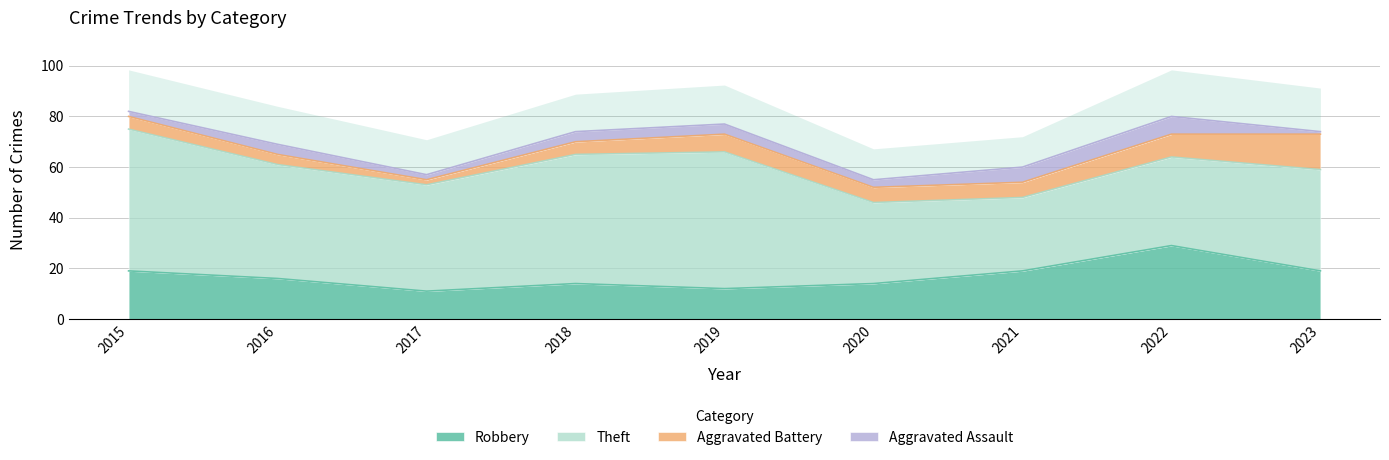

What is the value of the Aggravated Battery point at the 7th from the left?

6